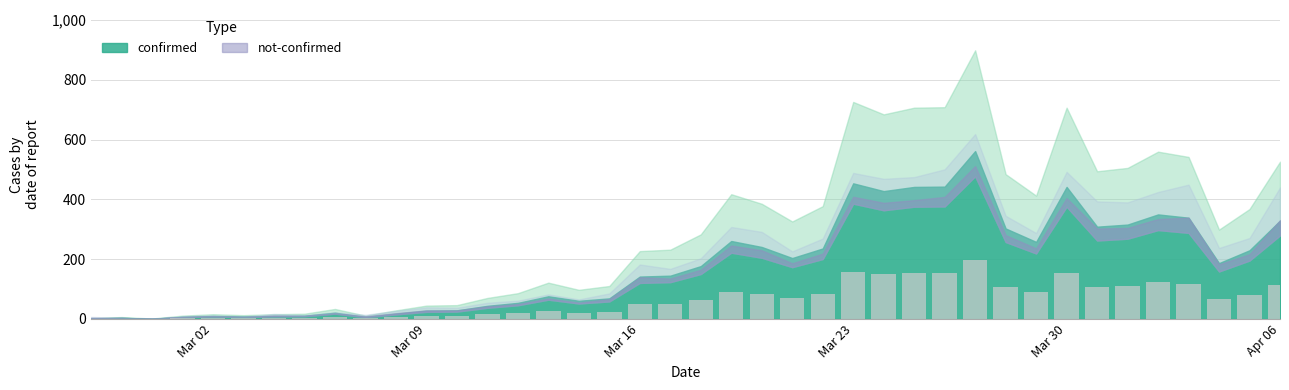

What is the greatest value displayed?

196.7